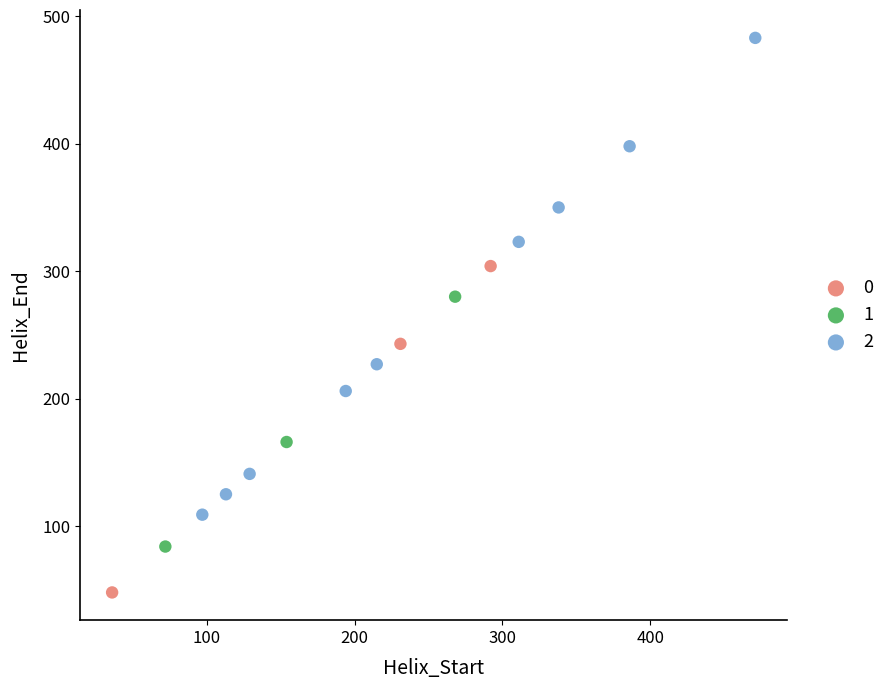

Which series contains the highest Y value?

2